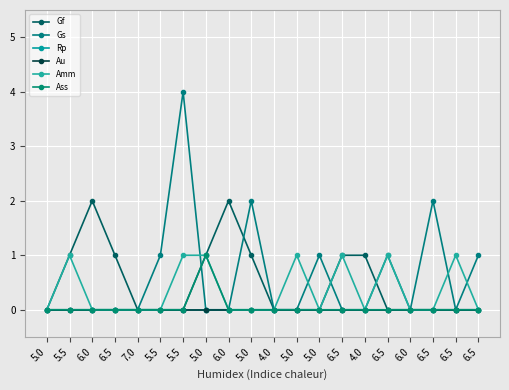

Which series changed the most between 6.5 and 6.0?

Gs